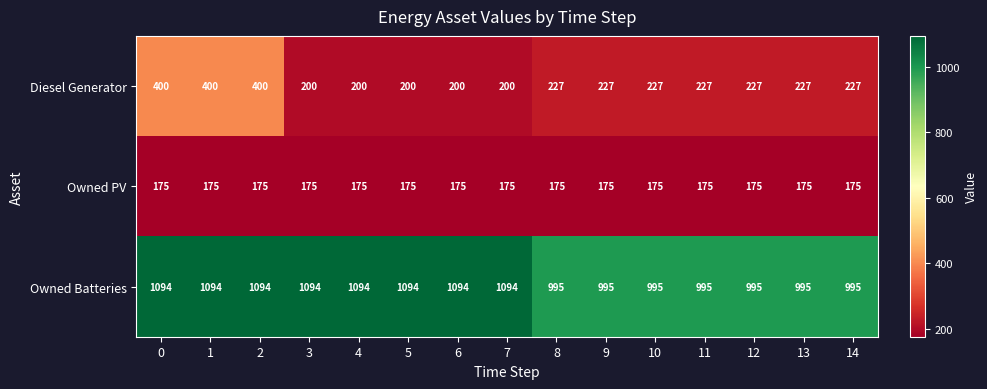

How many data points does each series have?

15